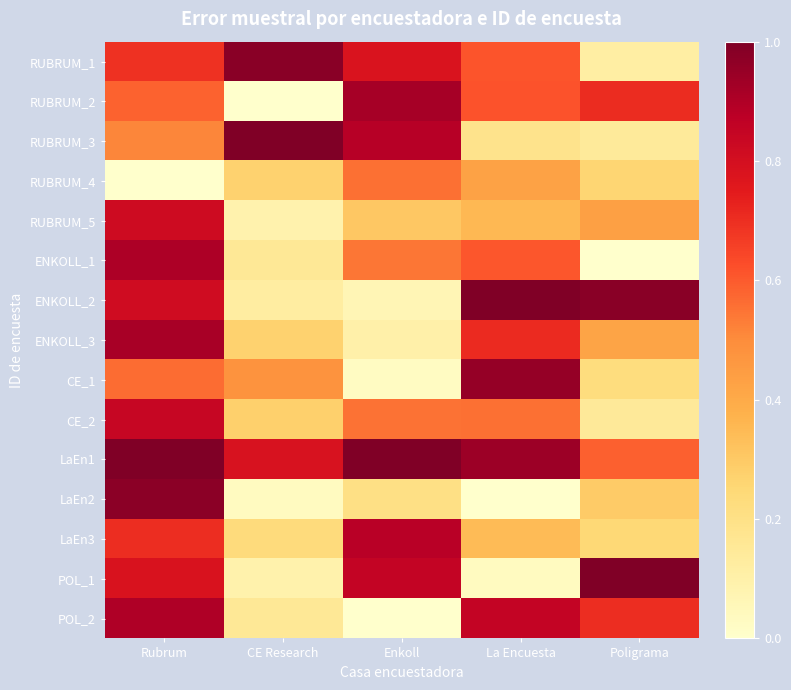

Between Enkoll and CE Research, which is larger?

CE Research